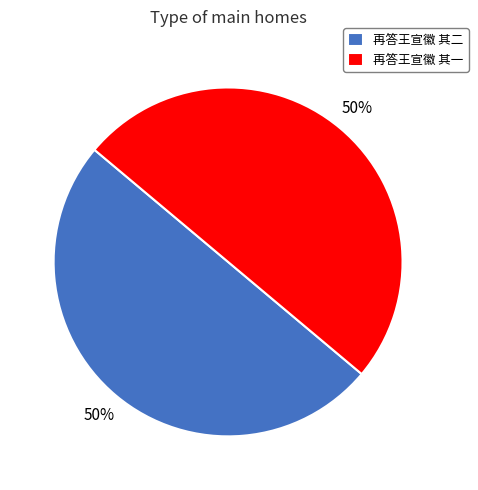

To the nearest percent, what is the combined percentage of 再答王宣徽 其一 and 再答王宣徽 其二?

100%